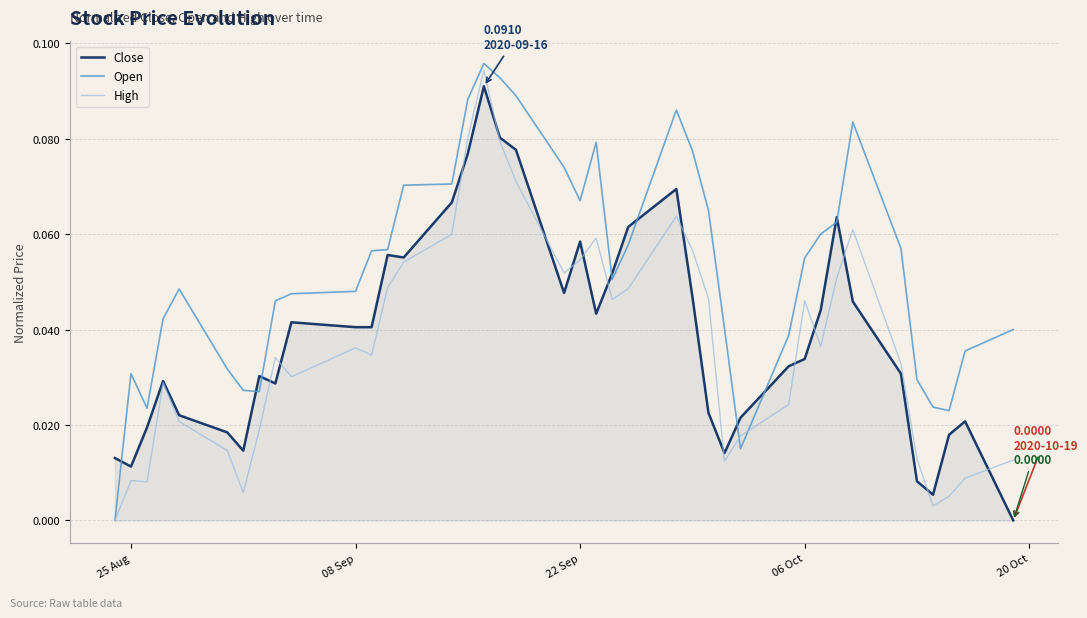

Which series has the largest total across all categories?

Open